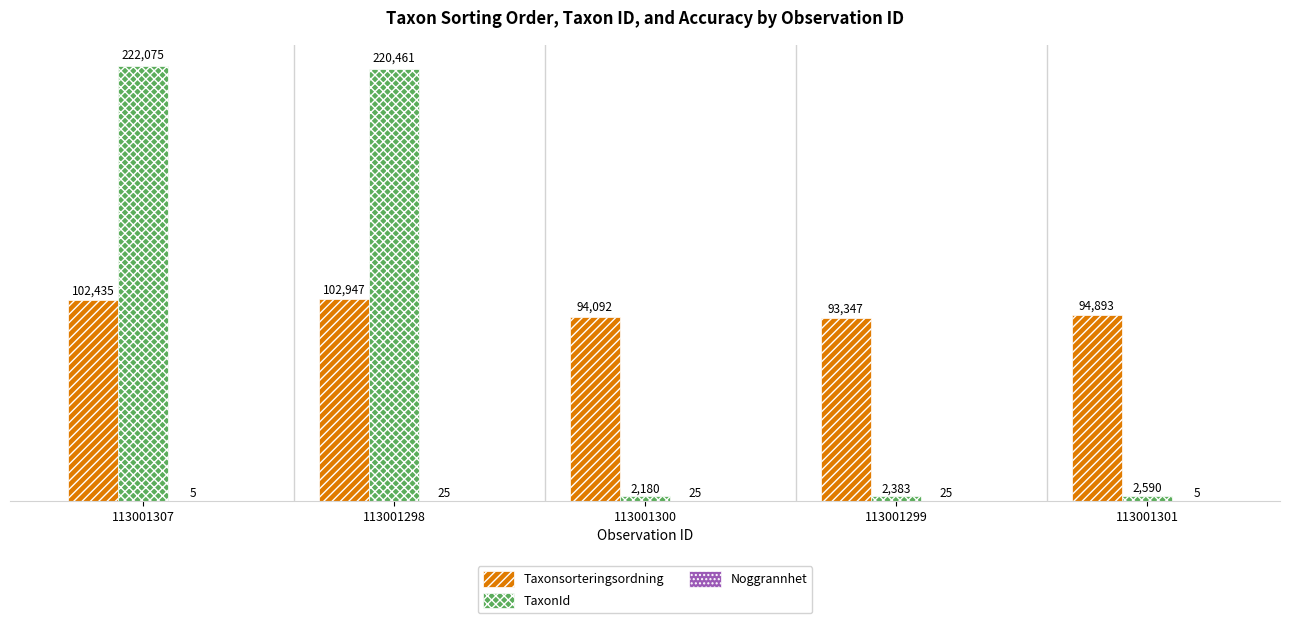

What is the total value across all series at 113001299?

95755